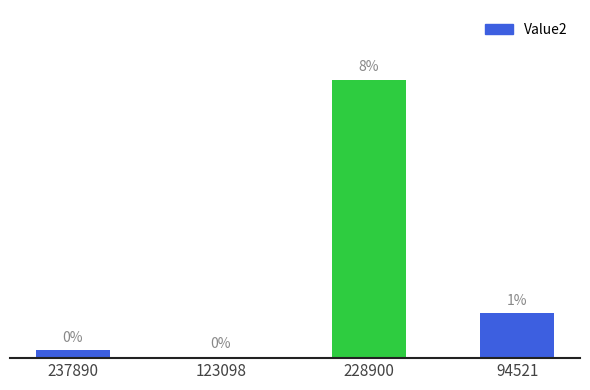

Does the chart contain any negative values?

No